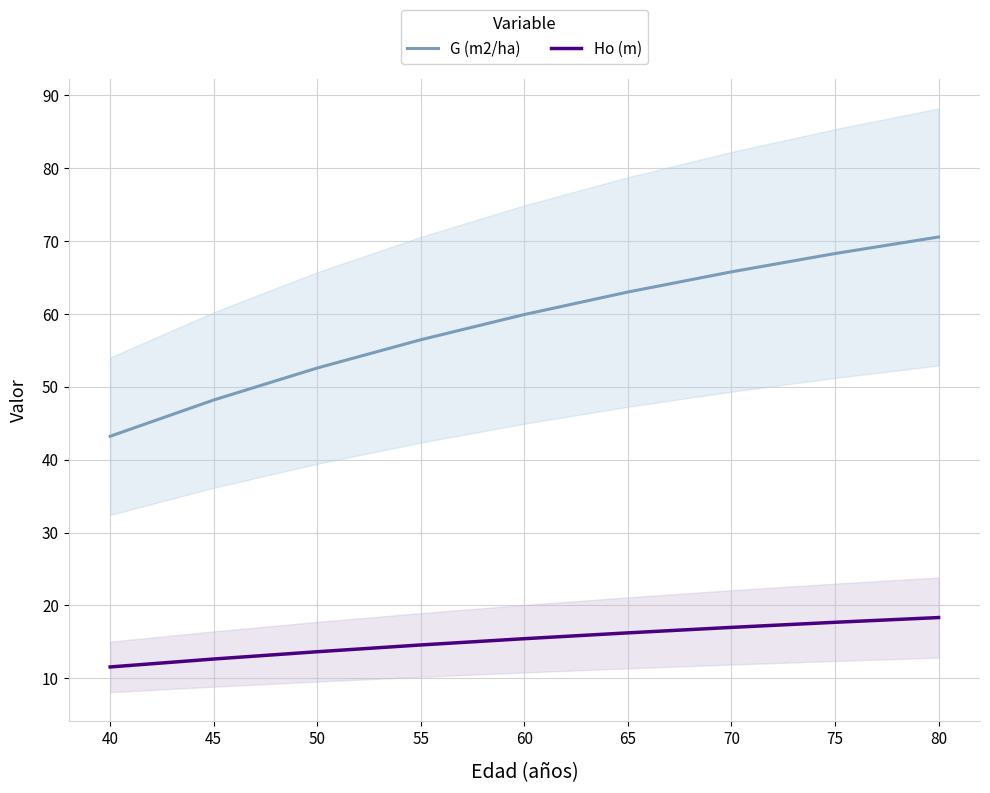

Reading left to right, transcribe all the data shown in this chart.

G (m2/ha): 43.2	48.2	52.6	56.5	59.9	63.0	65.8	68.3	70.6
Ho (m): 11.6	12.6	13.6	14.6	15.4	16.2	17.0	17.7	18.3